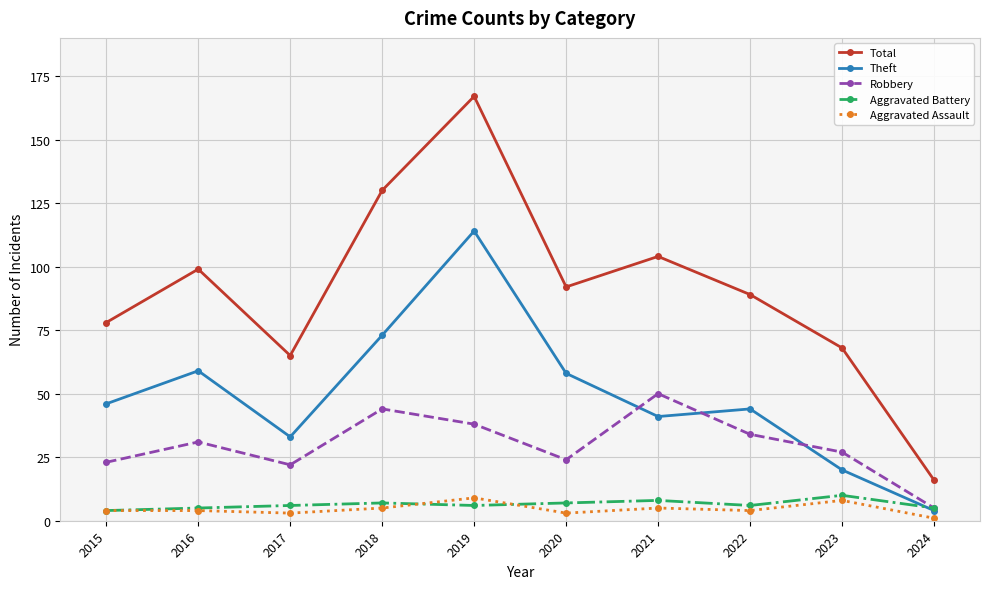

What is the total value across all series at 2021?

208